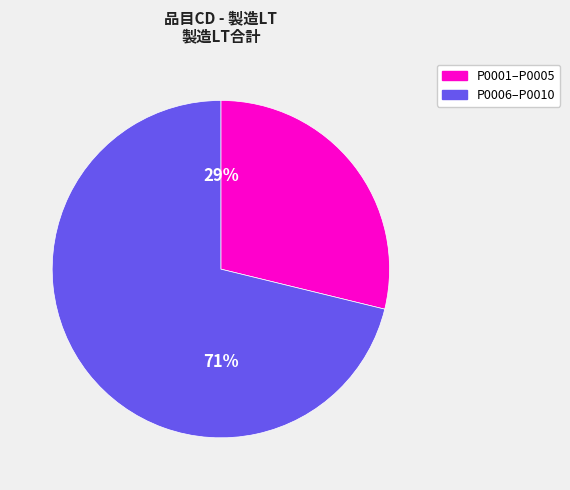

To the nearest percent, what is the difference between the largest and smallest slice percentages?

42%